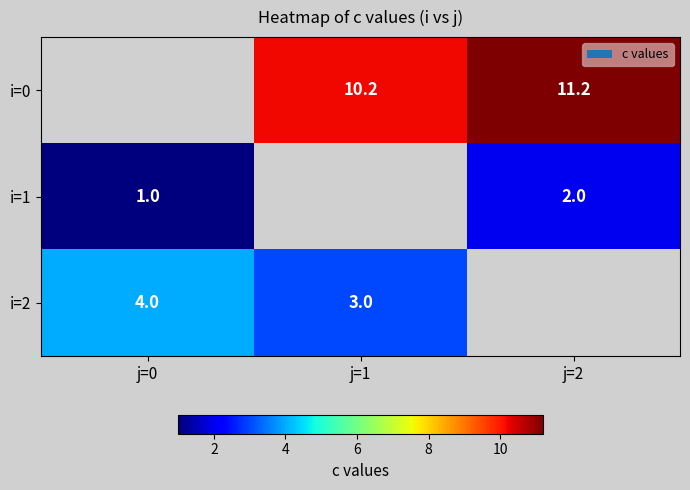

Is the value of i=2 at j=0 greater than the value of i=0 at j=2?

No